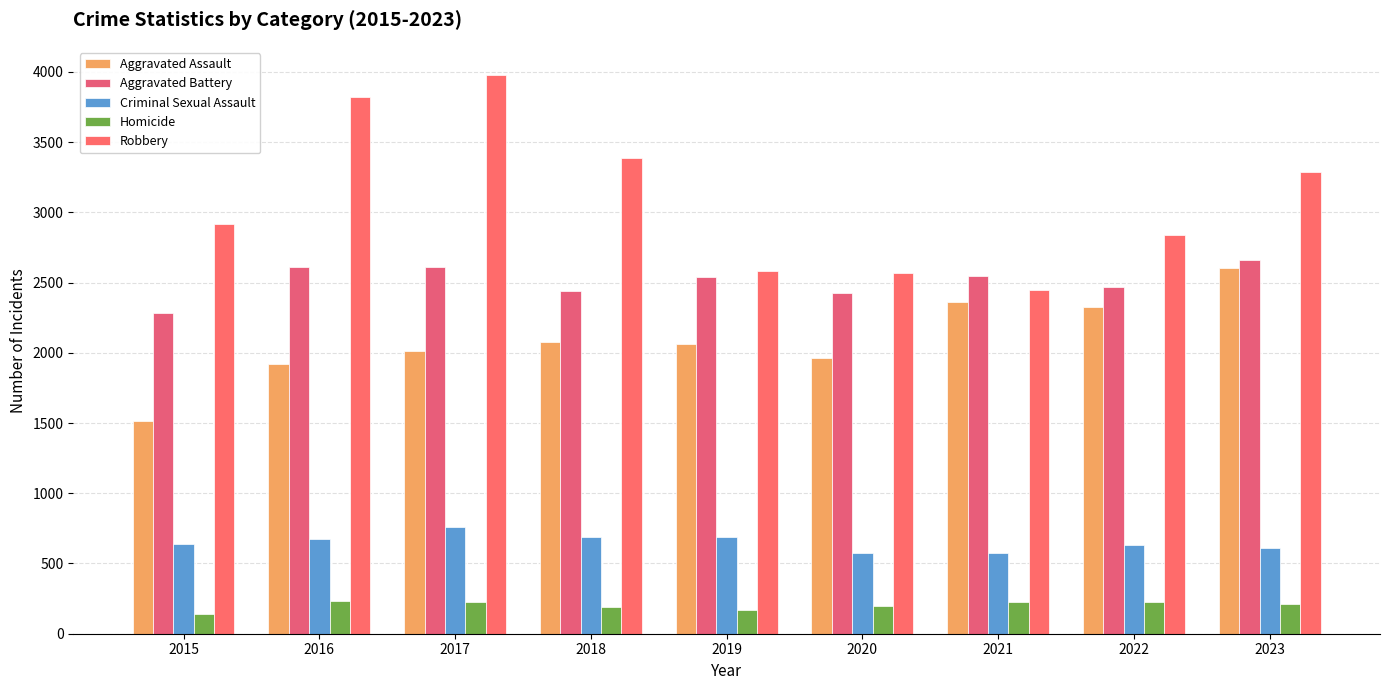

List the series in order of their peak value, lowest first.

Homicide, Criminal Sexual Assault, Aggravated Assault, Aggravated Battery, Robbery